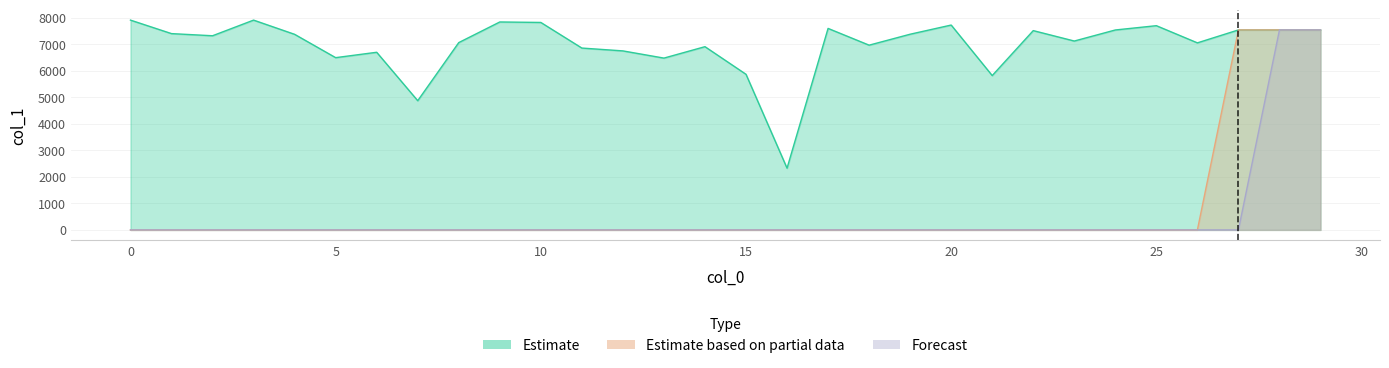

Is the value of Estimate based on partial data at 24 greater than the value of Forecast at 4?

No